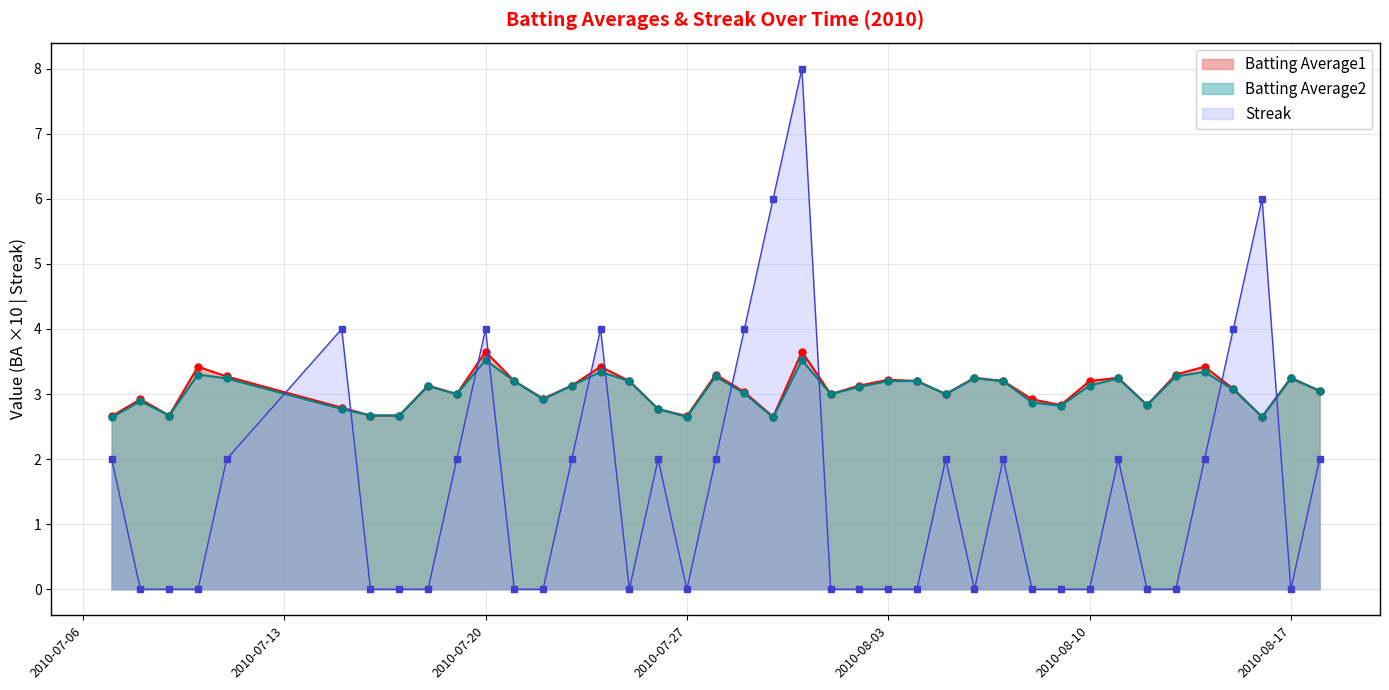

What is the label of the 11th point from the right?

2010-08-08